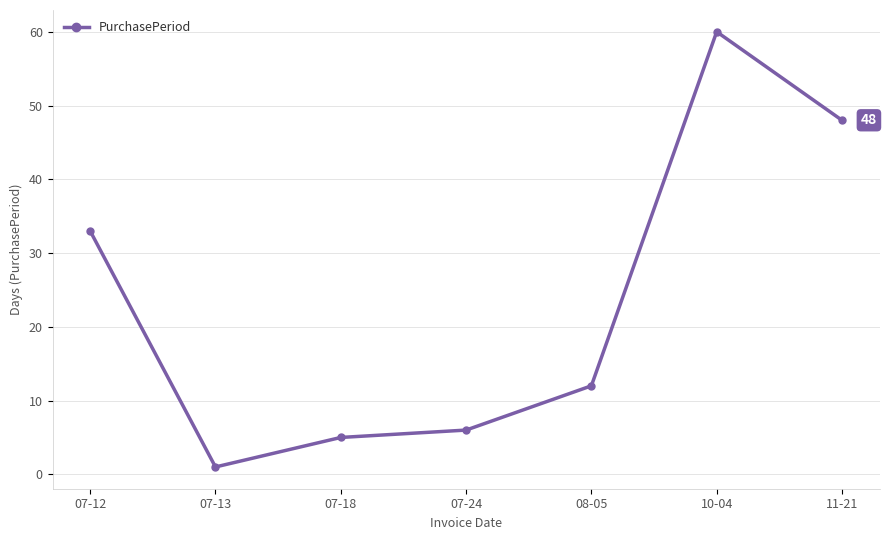

What is the maximum value shown in the chart?

60